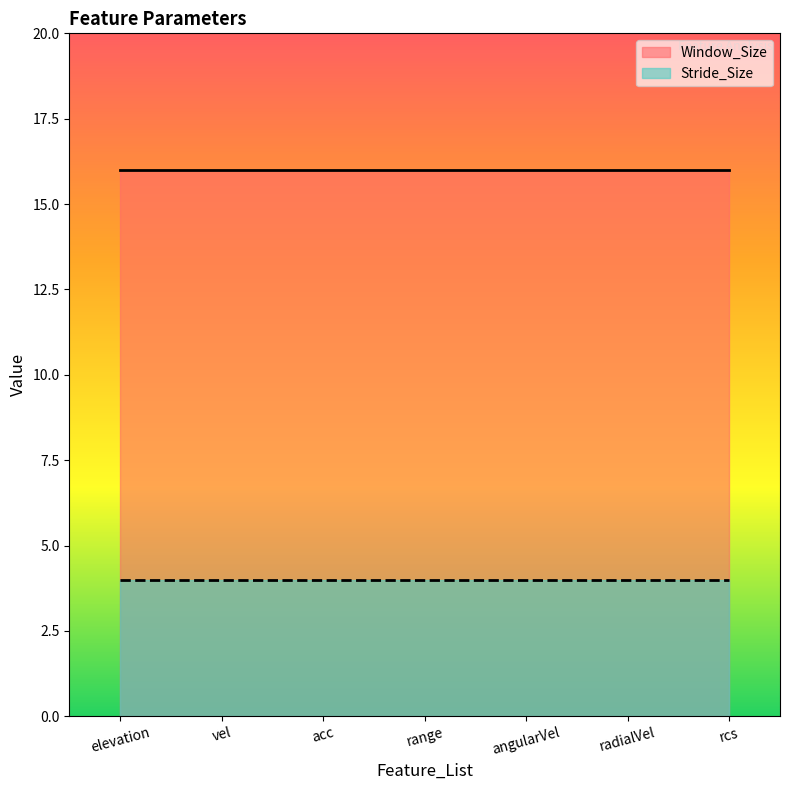

What is the label of the 5th point from the left?

angularVel